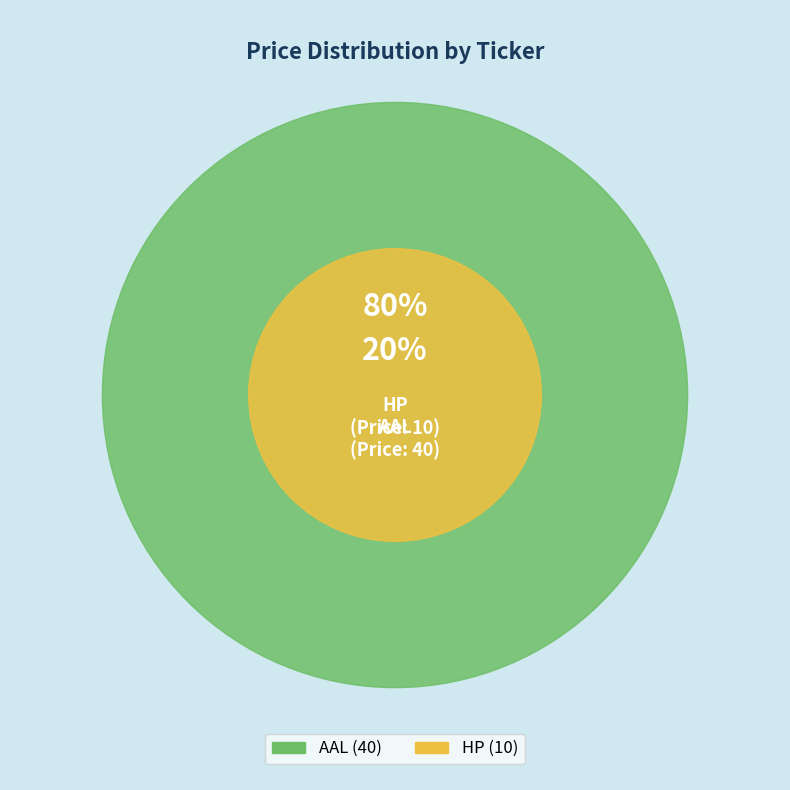

Approximately how many times larger is the value at HP compared to AAL?

0.2